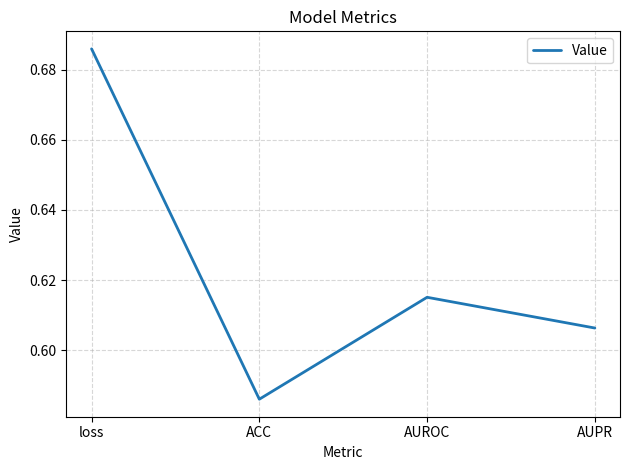

What is the difference between the maximum and minimum values?

0.1